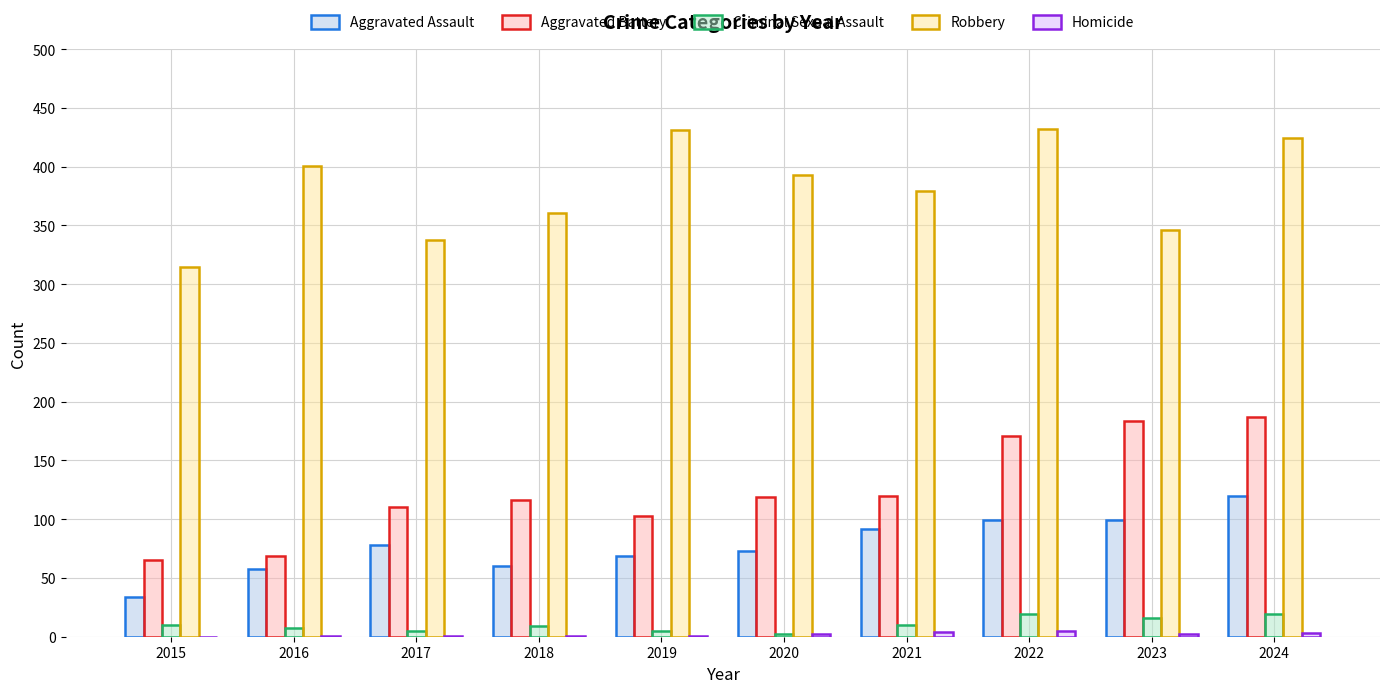

The Aggravated Battery series shows 119 at 2020. True or false?

True